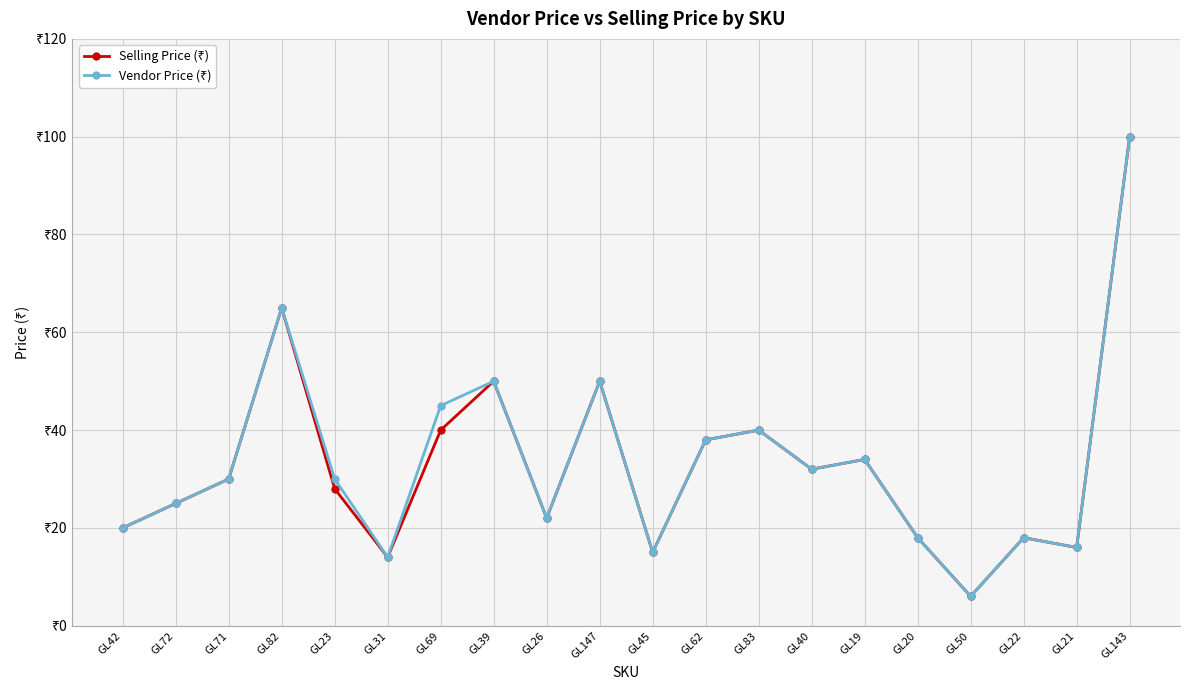

What are all the series names shown in the legend?

Selling Price (₹), Vendor Price (₹)